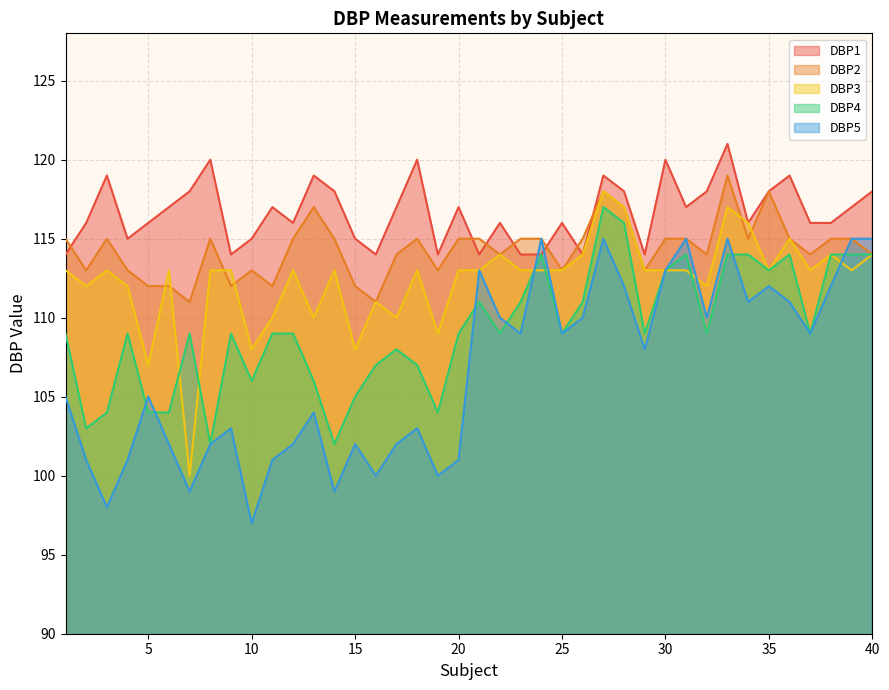

What is the total value across all series at 29?

557